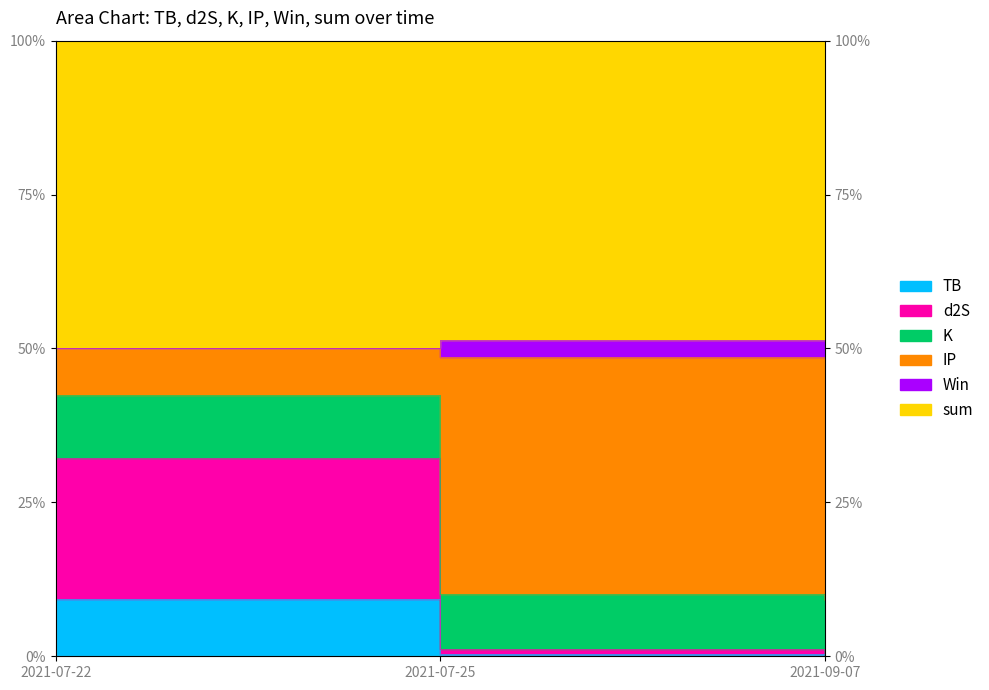

Which series has the largest total across all categories?

K